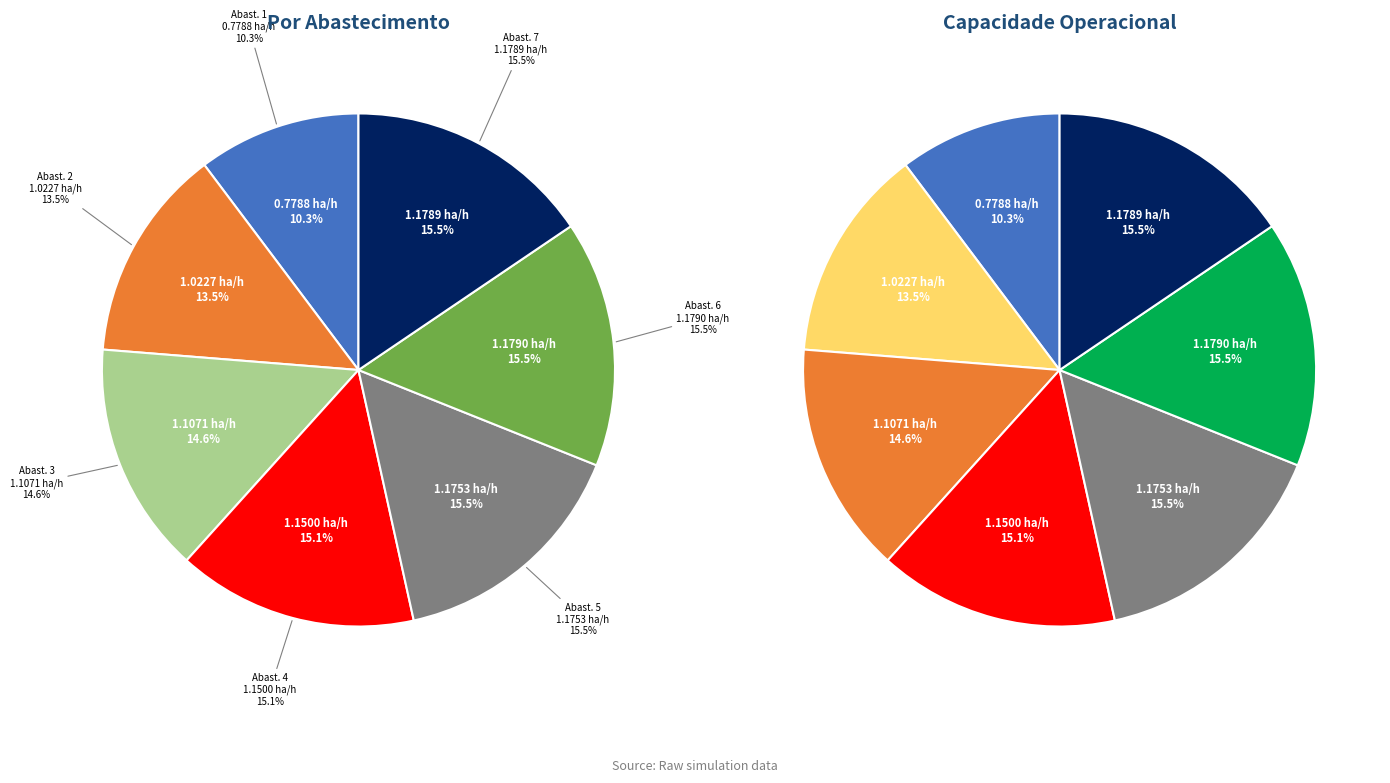

How many segments does this pie chart have?

7